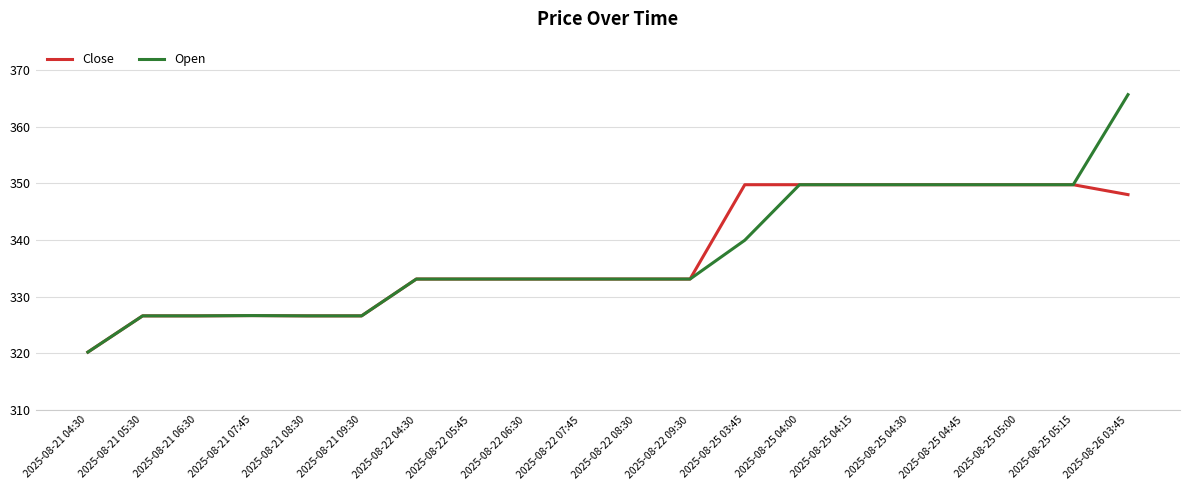

At which category does the chart reach its minimum across all series?

2025-08-21 04:30